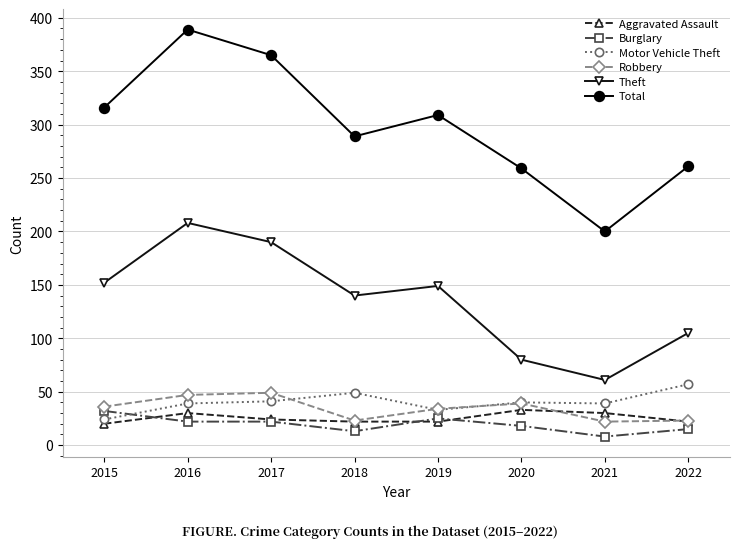

Which series has the largest range (max minus min)?

Total